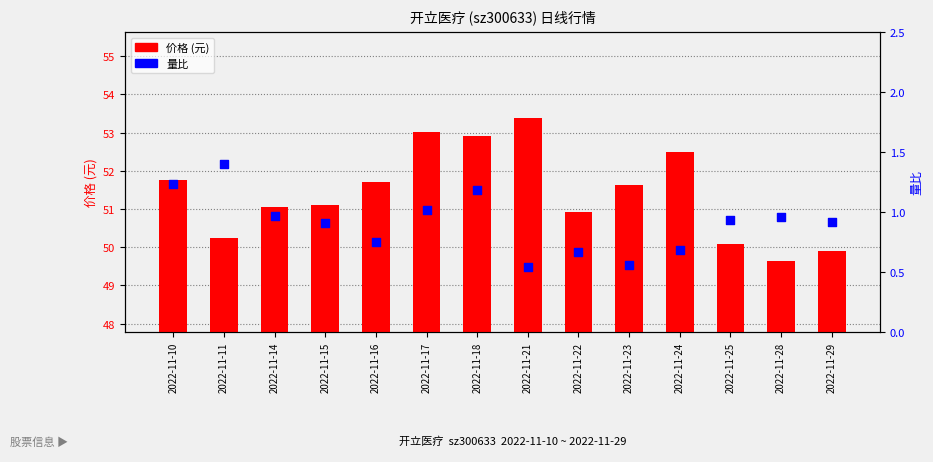

Which series reaches the maximum Y coordinate?

价格